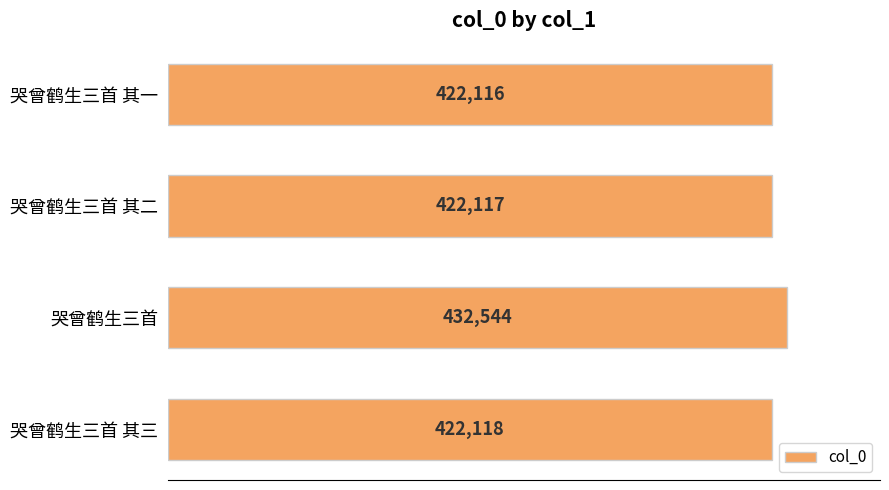

Reading top to bottom, transcribe all the data shown in this chart.

422116	422117	432544	422118